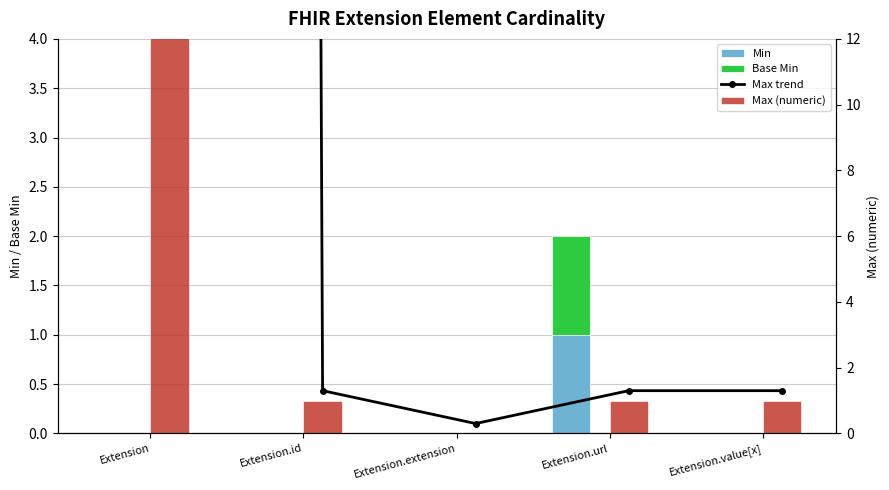

Which category has the highest value in the Max (numeric) series?

Extension